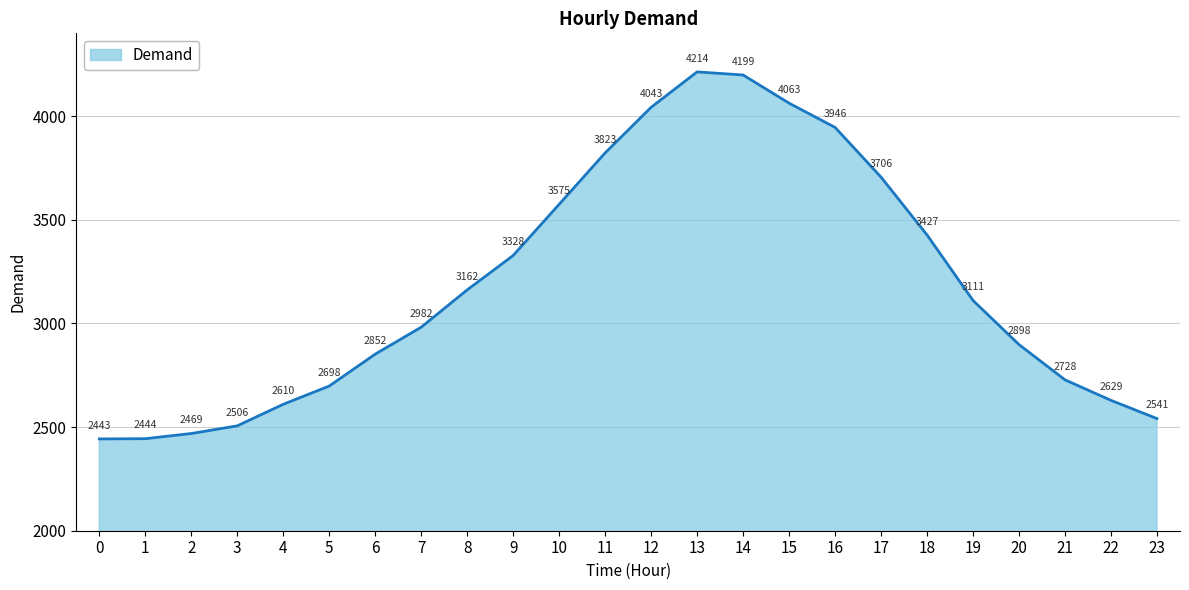

What is the average value?

3183